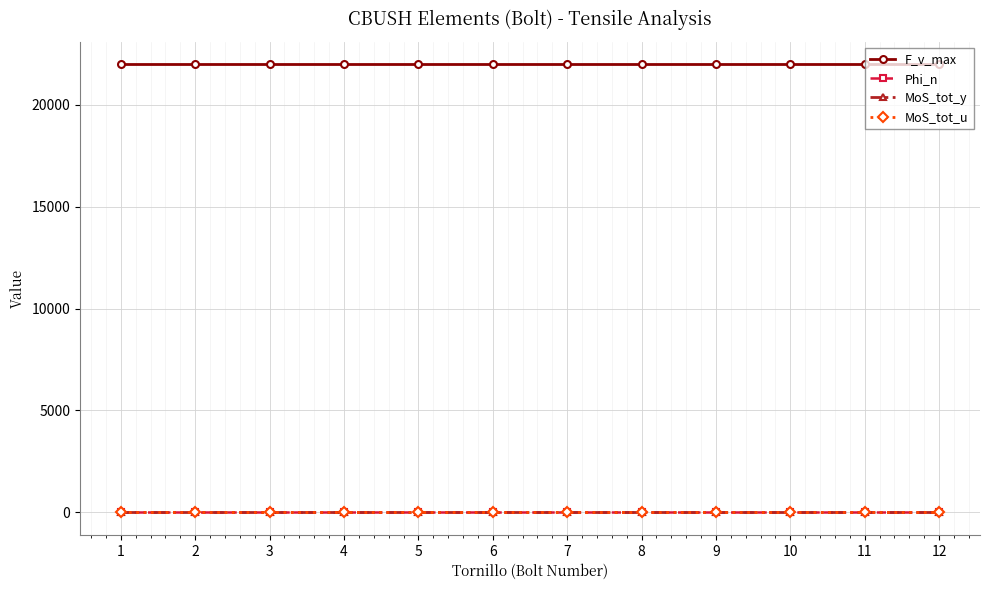

What is the total value across all series at 3?

21973.6